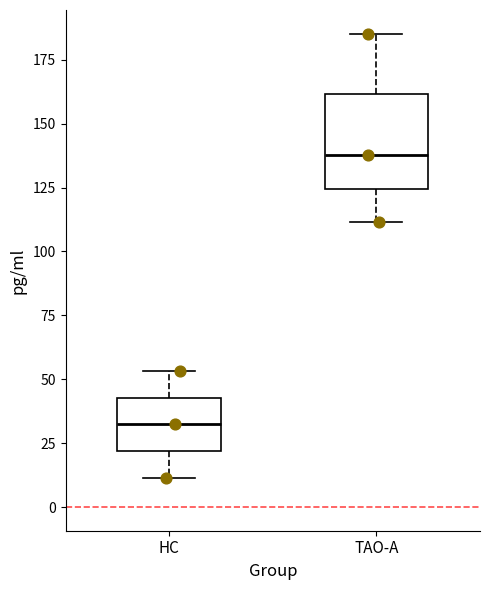

Reading left to right, read every box against the y-axis: the position of its median line, the range the box covers, and the ends of its whiskers. The values are not printed on the chart, so give them approximately, as read against the axis.

HC: median 30, box 20 to 45, whiskers 10 to 55
TAO-A: median 140, box 125 to 160, whiskers 110 to 185